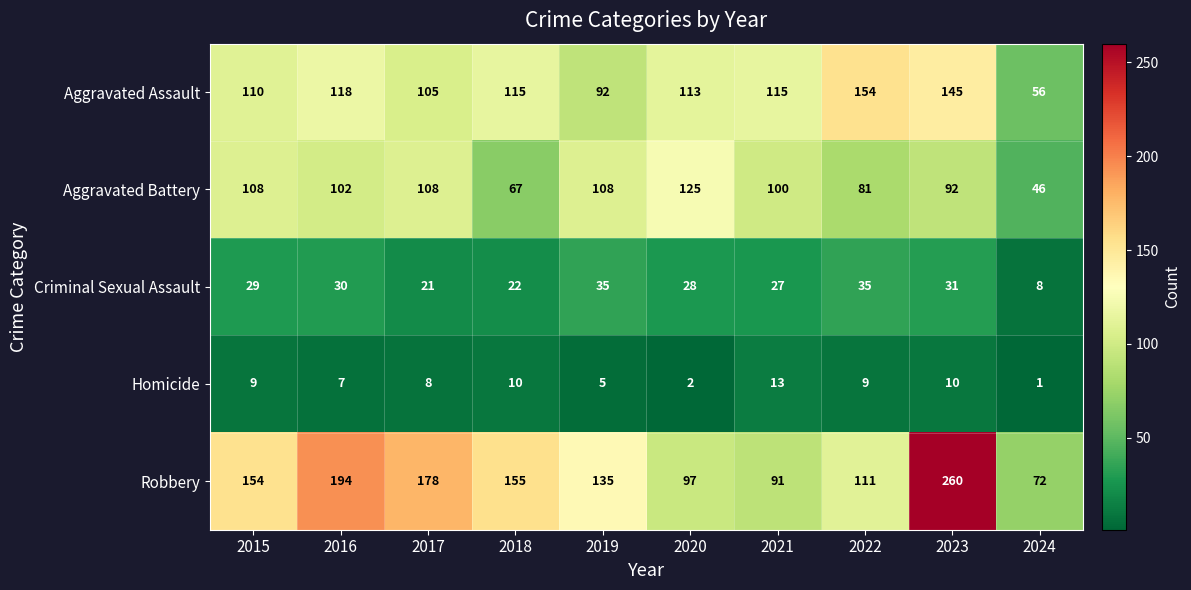

How many series are shown in this chart?

5